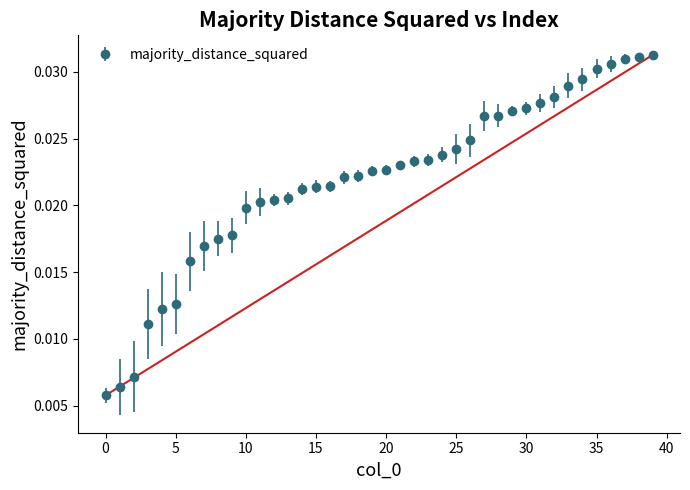

How many values are between 0 and 1?

40